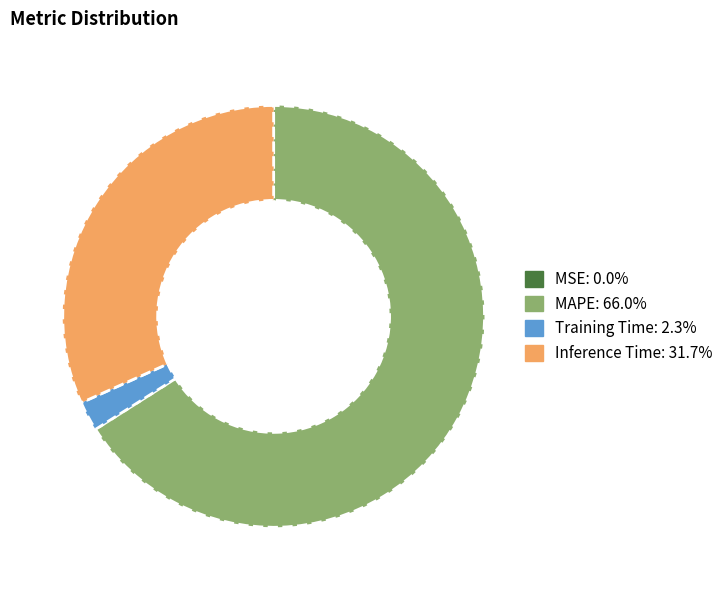

Does any single category account for the majority?

Yes